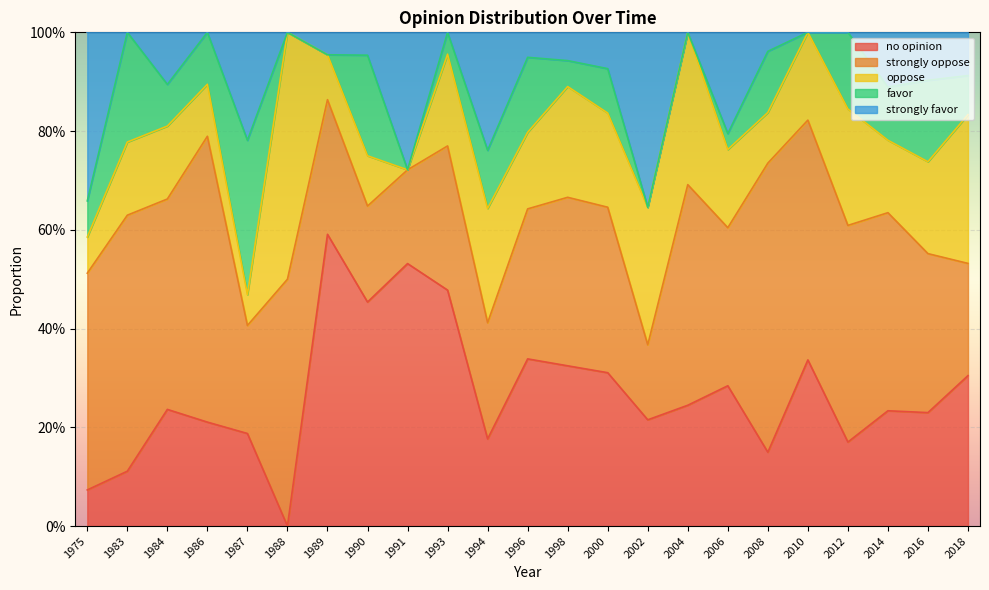

How many values in the strongly favor series exceed 0?

16